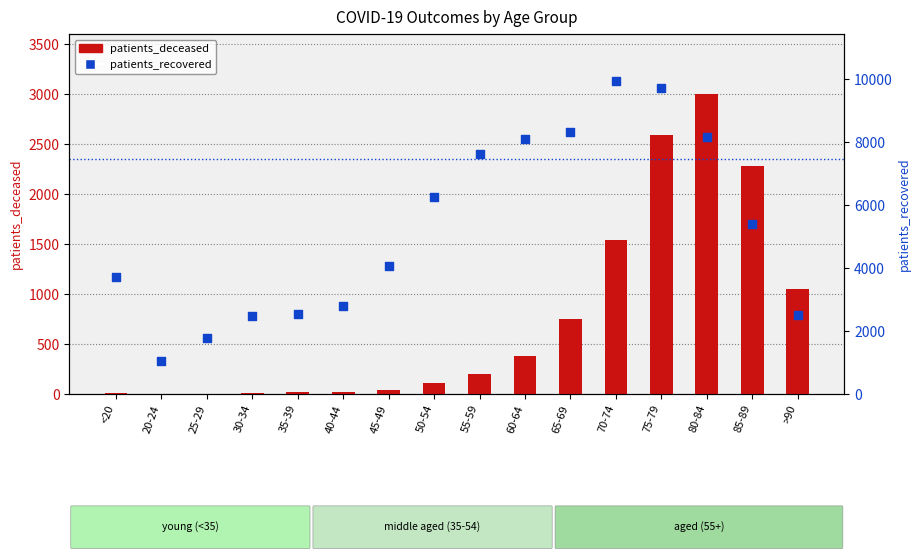

Is the value of patients_recovered at 35-39 greater than the value of patients_deceased at 45-49?

Yes